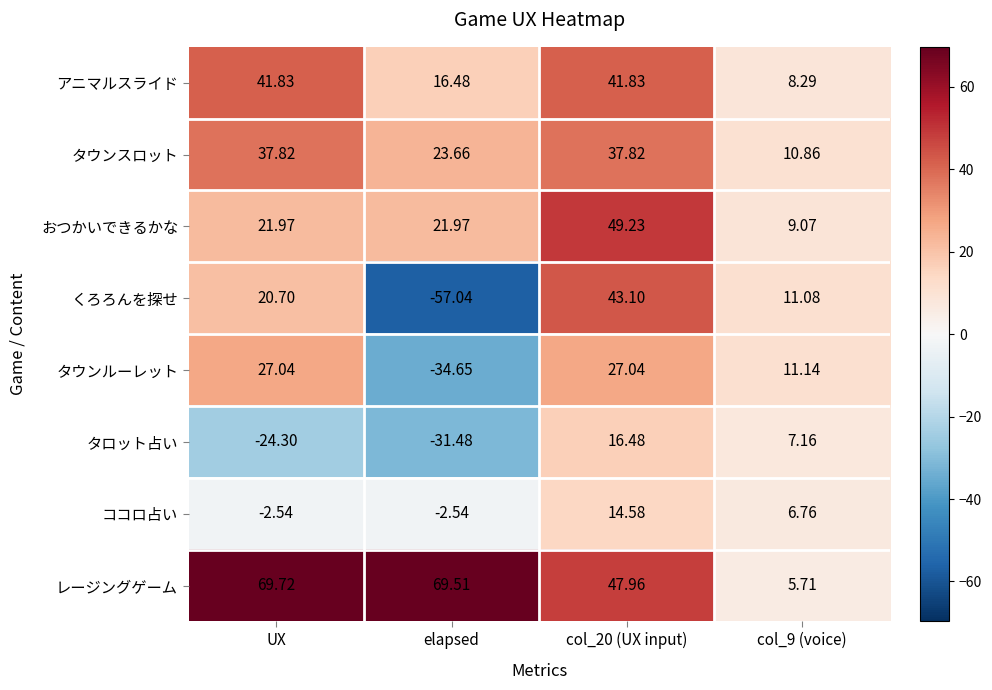

What is the minimum value shown in the chart?

-57.0